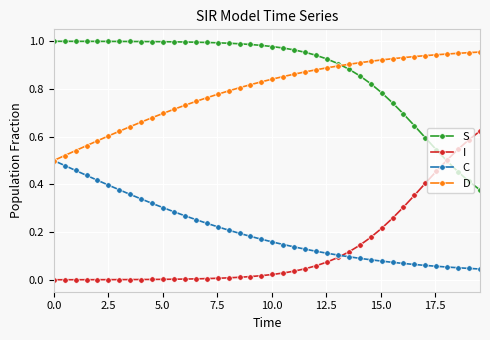

Which series has the largest total across all categories?

S